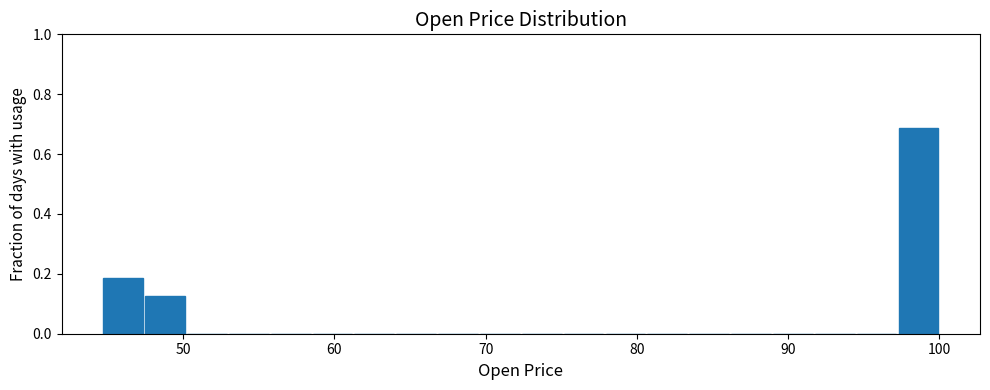

Read against the x-axis, roughly where is the centre of the tallest bar?

99